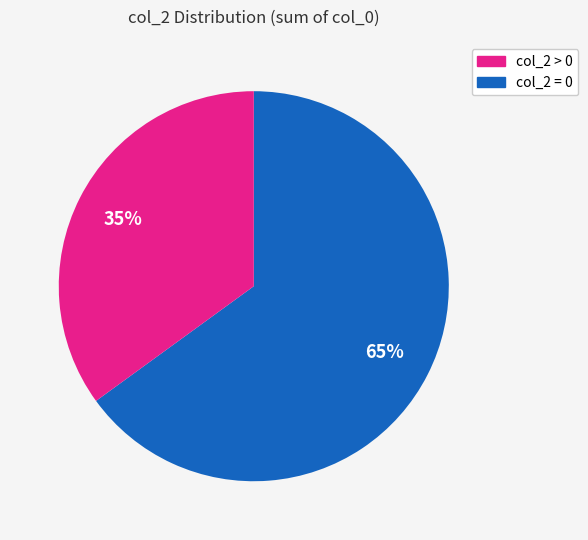

Is there any slice that represents more than half of the pie?

Yes